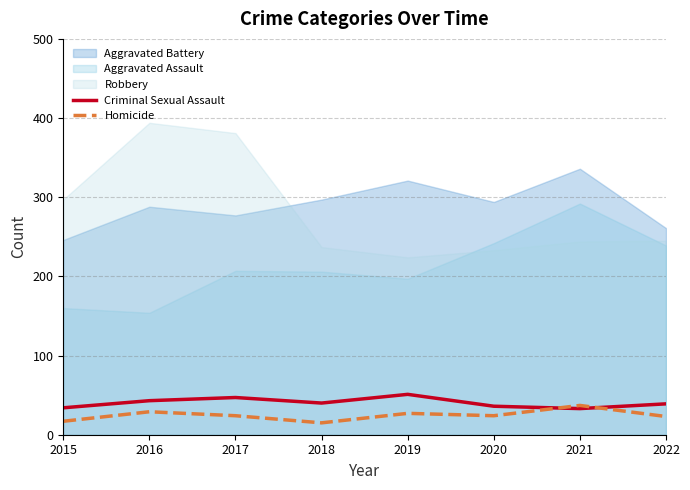

Is the value of Homicide at 2015 greater than the value of Criminal Sexual Assault at 2022?

No